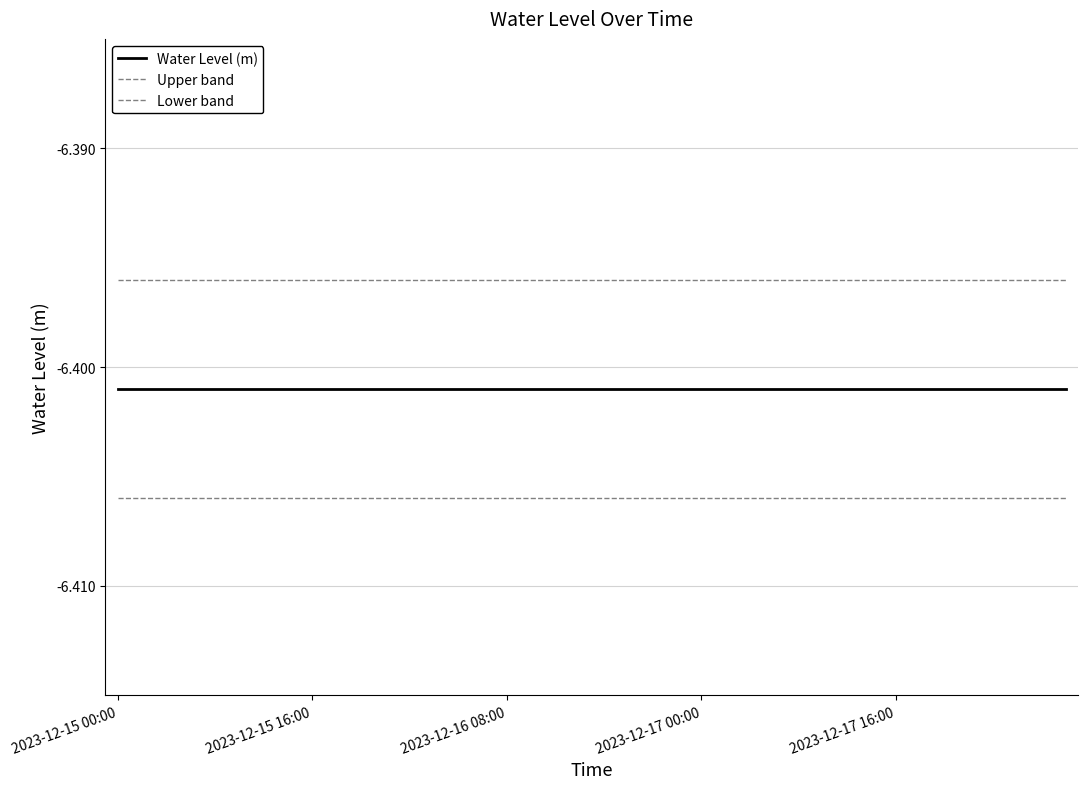

List the series in order of their overall mean, lowest first.

Lower band, Water Level (m), Upper band